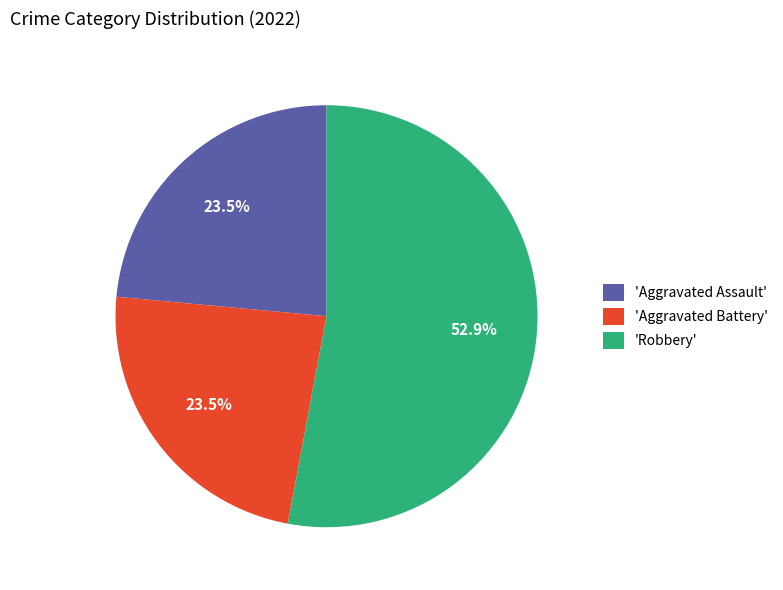

Does any single category account for the majority?

Yes